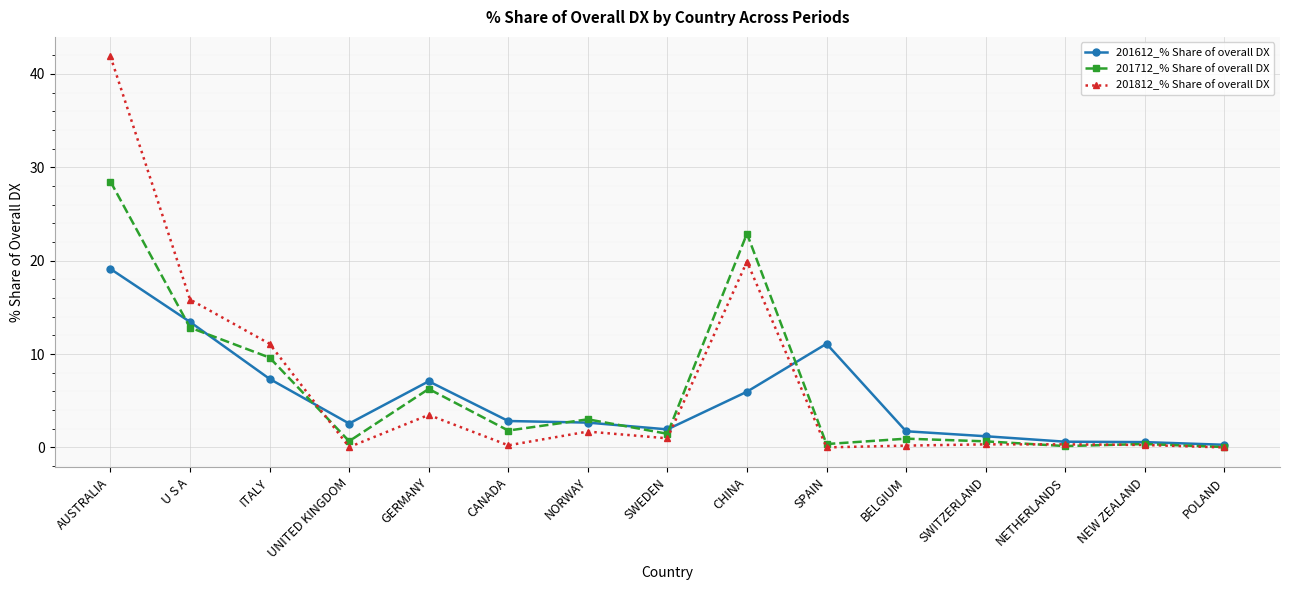

List the series in order of their peak value, highest first.

201812_% Share of overall DX, 201712_% Share of overall DX, 201612_% Share of overall DX